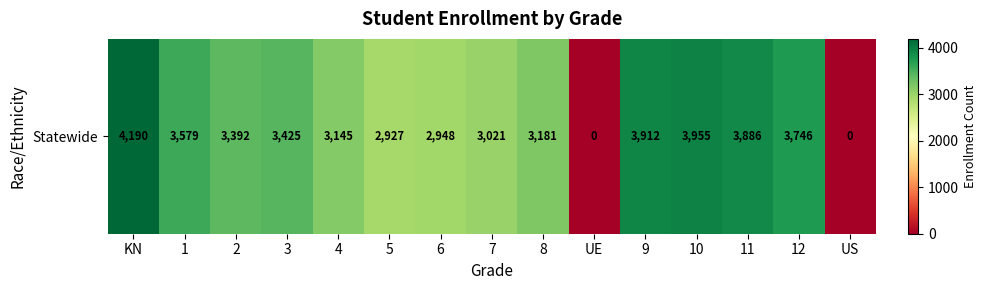

Approximately how many times larger is the value at 8 compared to 7?

1.1